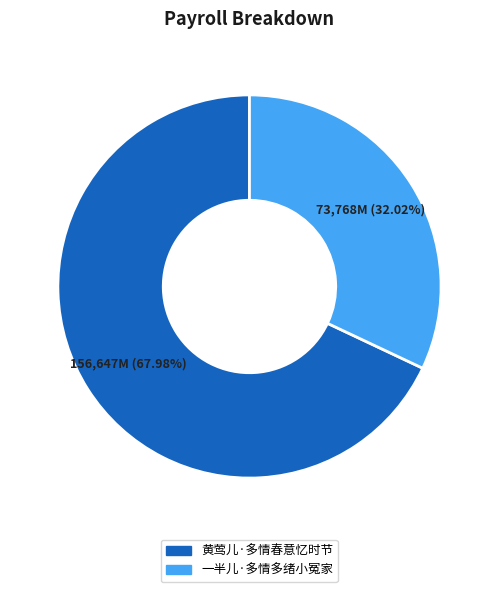

What is the ratio of the value at 黄莺儿·多情春意忆时节 to the value at 一半儿·多情多绪小冤家?

2.1